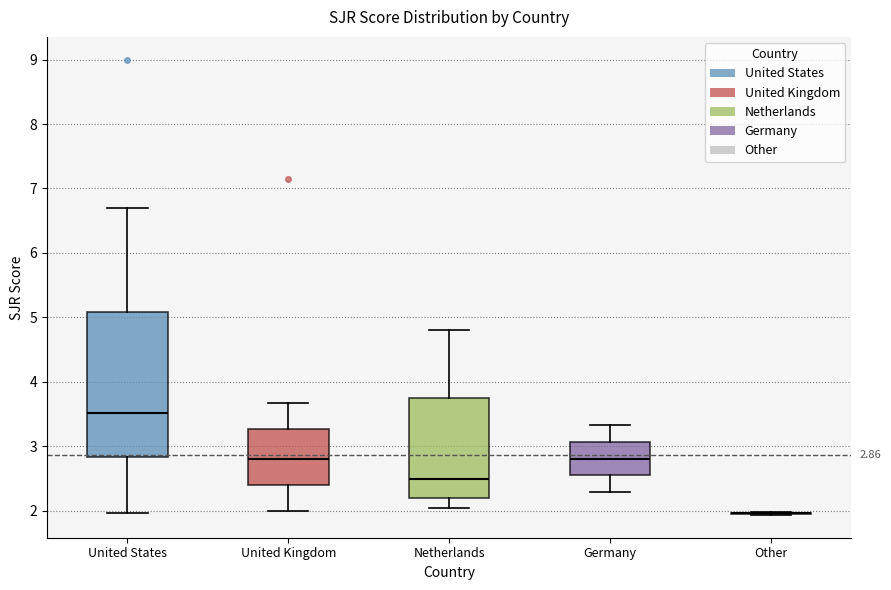

Comparing the boxes themselves (not the whiskers), which one is the tallest?

United States